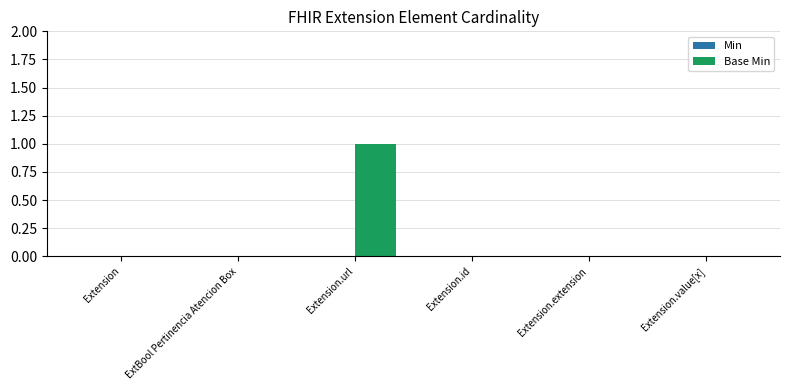

What is the change in value from ExtBool Pertinencia Atencion Box to Extension.url?

+1